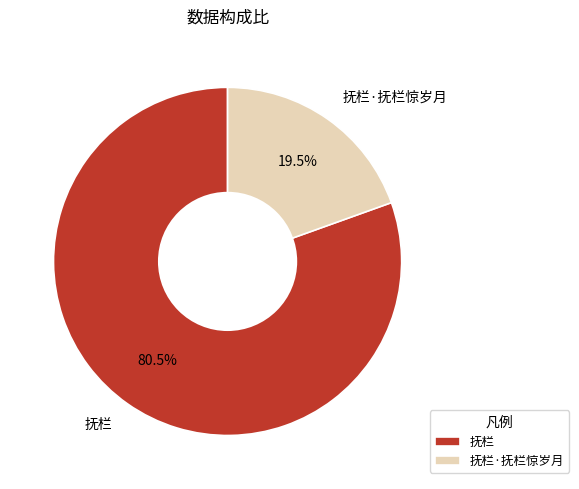

Rank the categories by value from highest to lowest.

抚栏, 抚栏·抚栏惊岁月